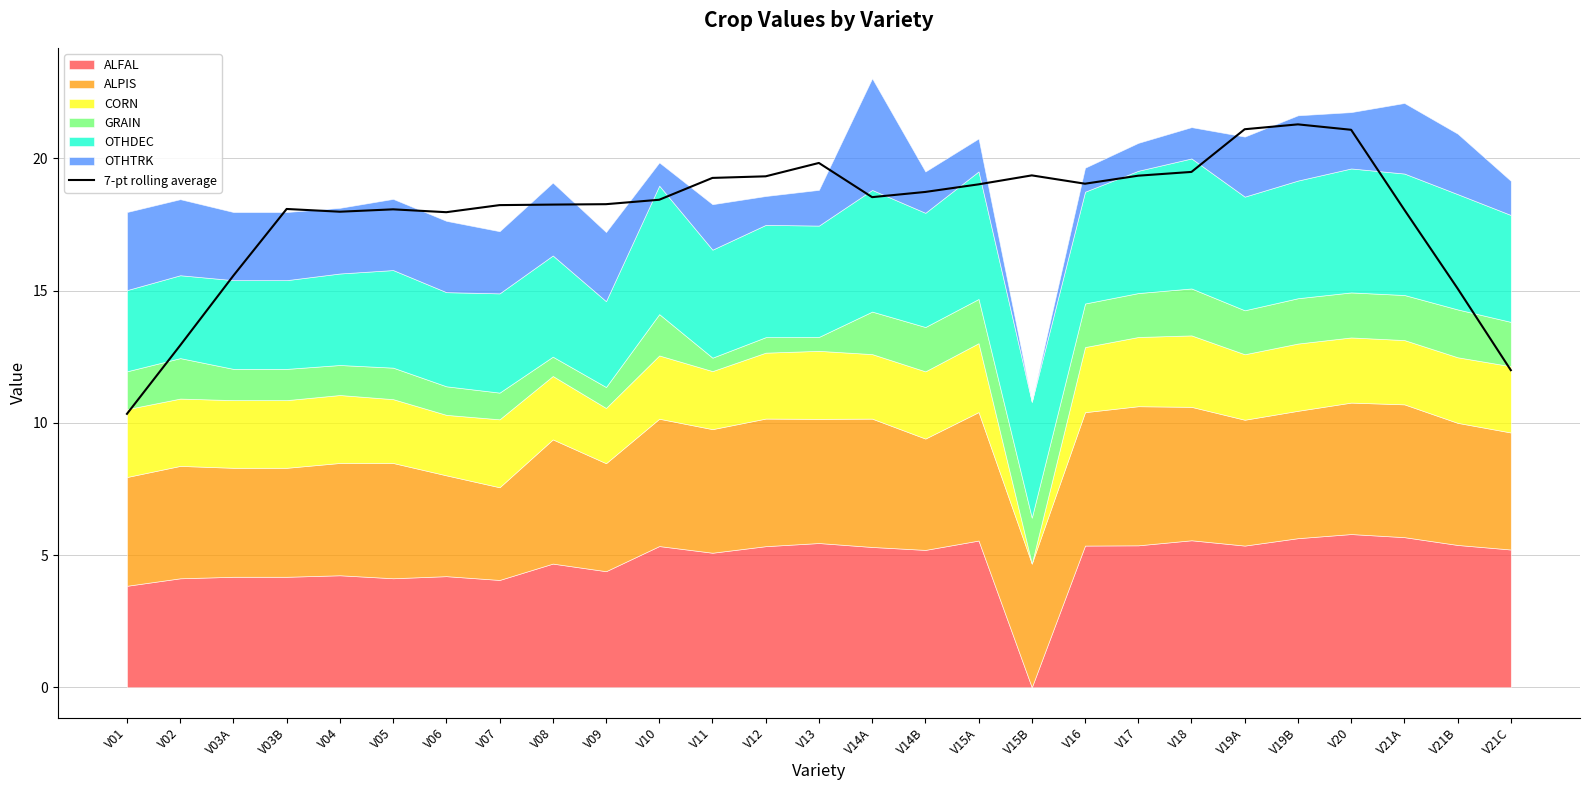

What is the difference between the second highest and minimum values?

10.8